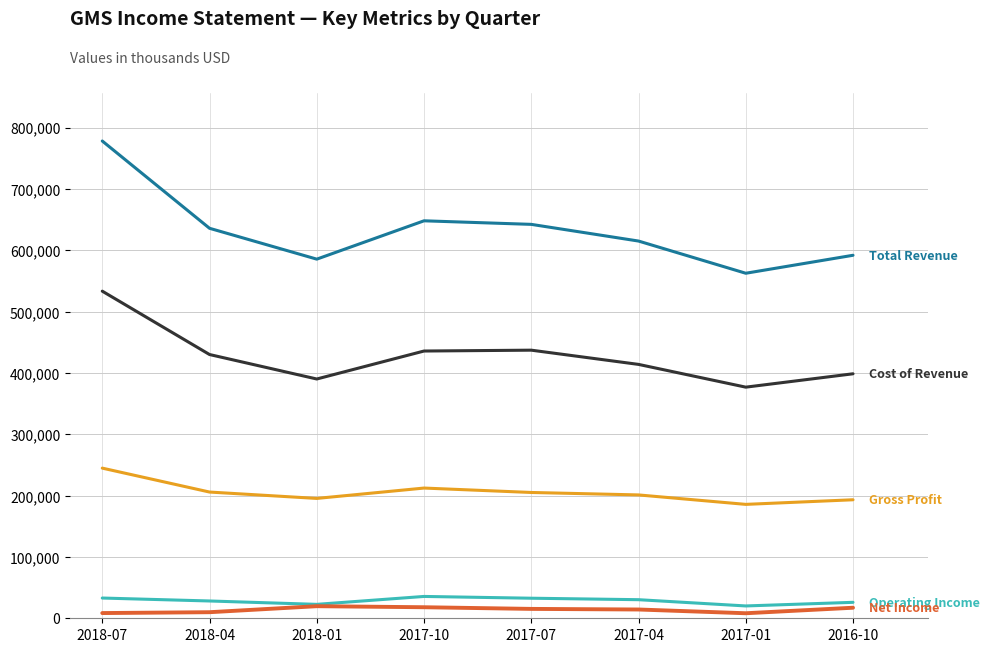

What is the greatest value displayed?

778100